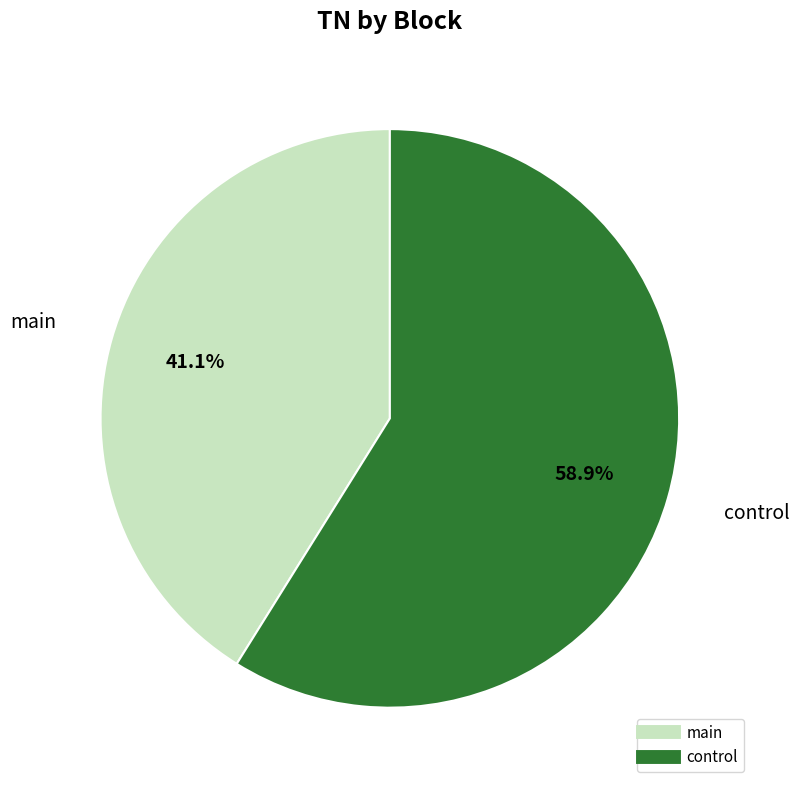

Is there any slice that represents more than half of the pie?

Yes